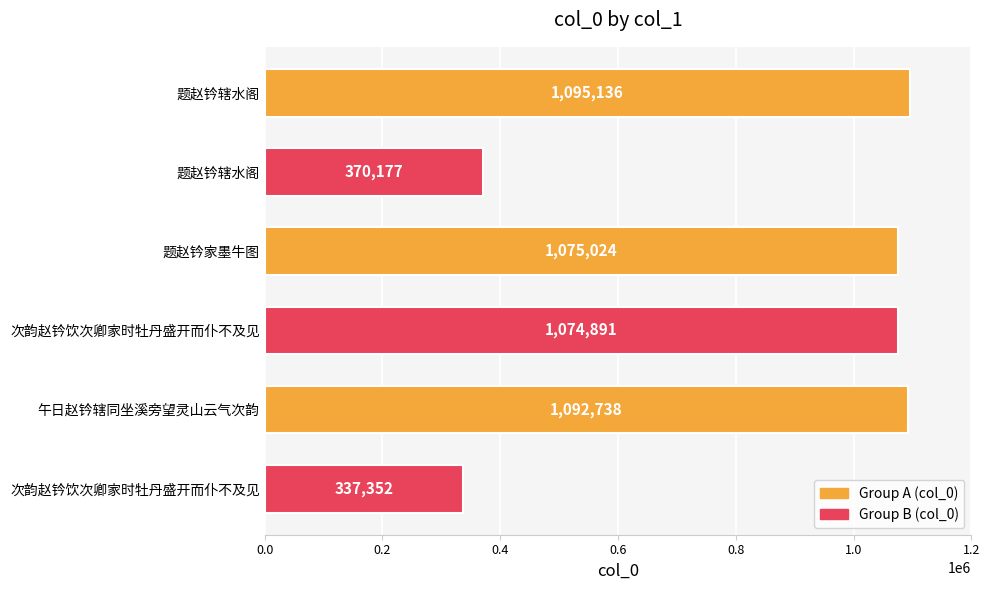

How many data points does each series have?

6